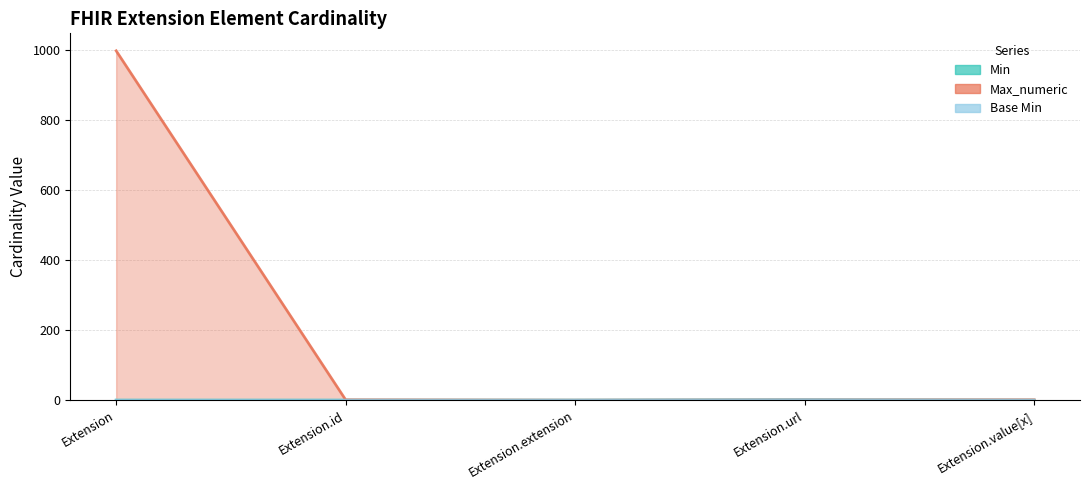

The Base Min series shows 0 at Extension.id. True or false?

True